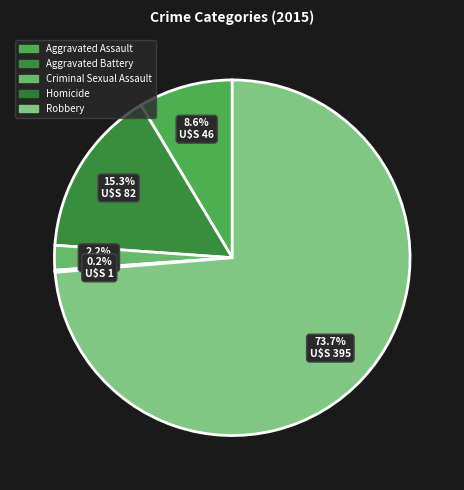

Which has a higher value, Homicide or Aggravated Battery?

Aggravated Battery